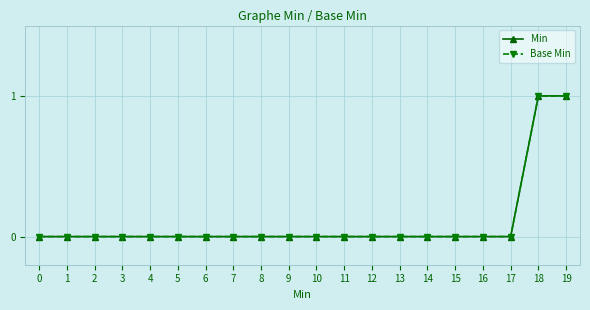

Does the chart have visible grid lines?

Yes